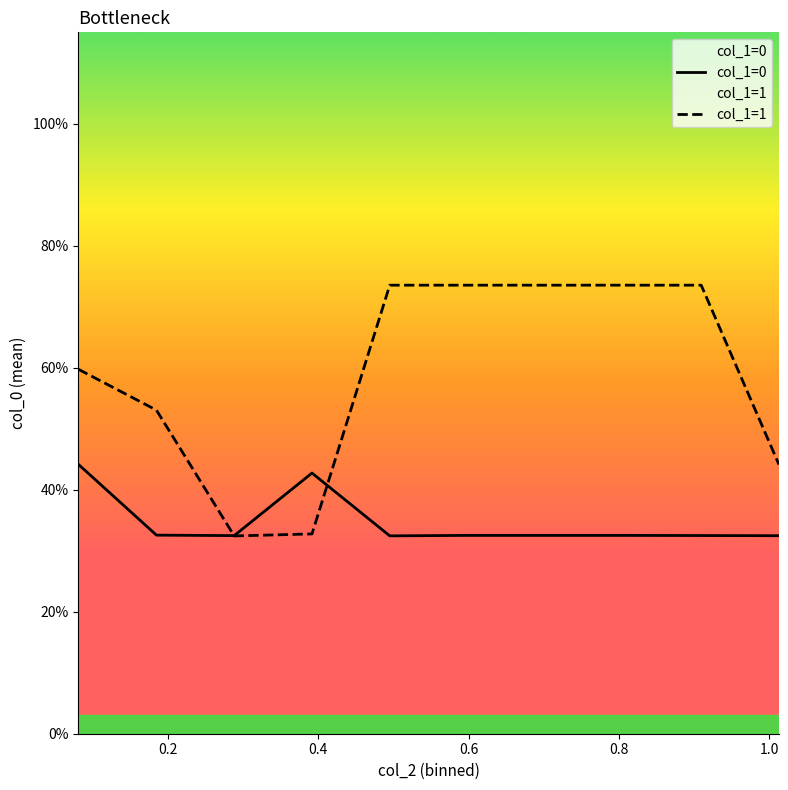

What is the label of the 6th point from the left?

1.0